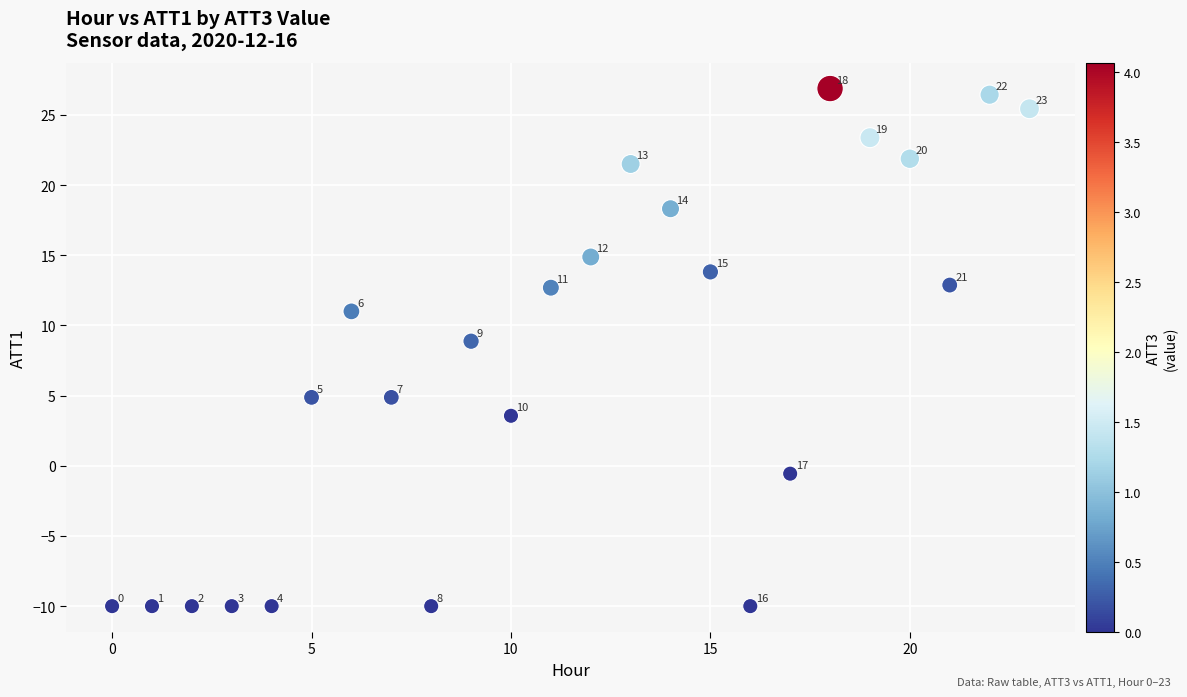

What is the range of Y values (max minus min)?

36.9